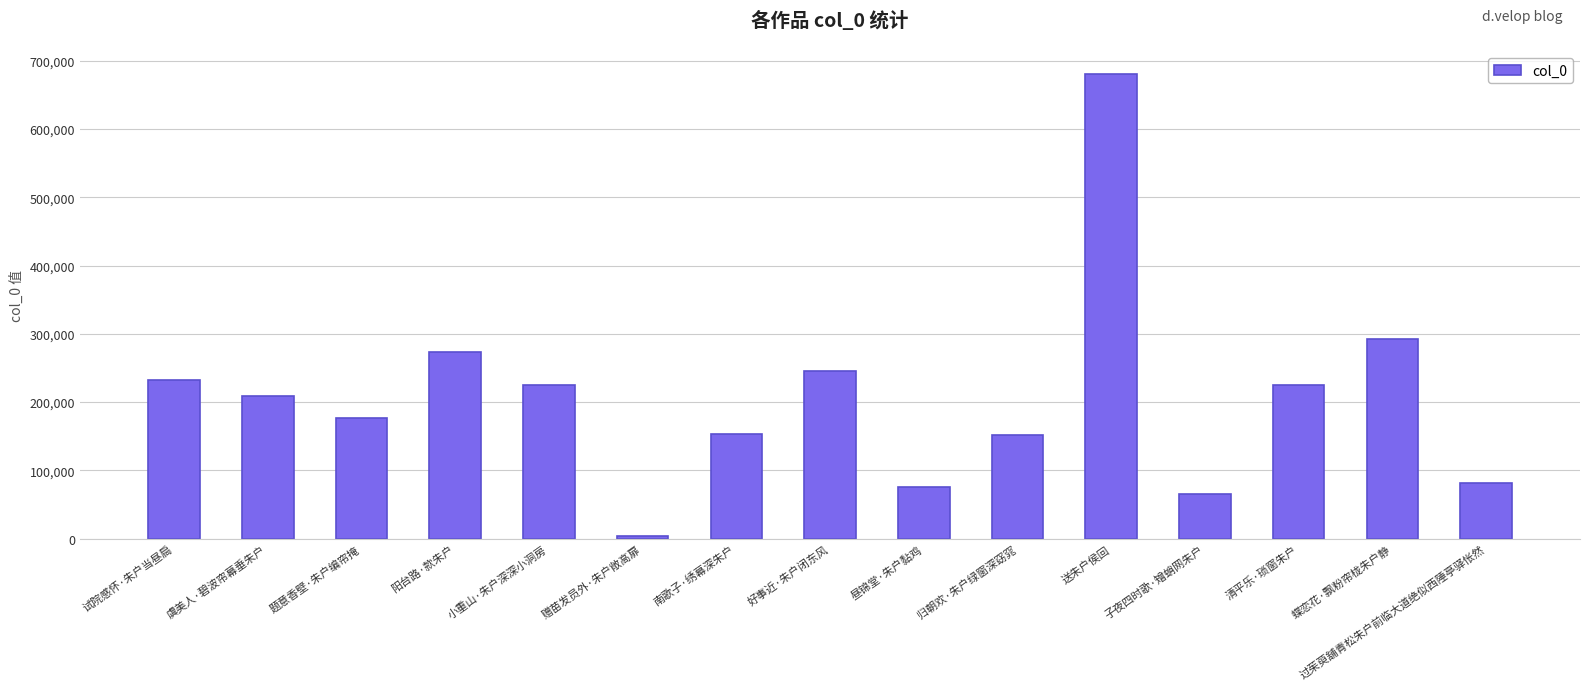

Where does the data first go above 208899?

试院感怀·朱户当昼扃